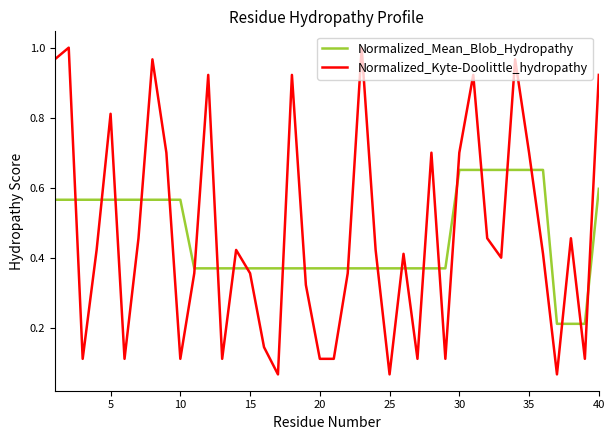

Rank the series by their maximum value, from lowest to highest.

Normalized_Mean_Blob_Hydropathy, Normalized_Kyte-Doolittle_hydropathy